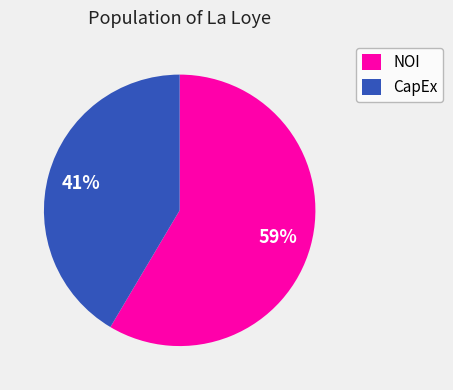

Is there a majority slice in this chart?

Yes